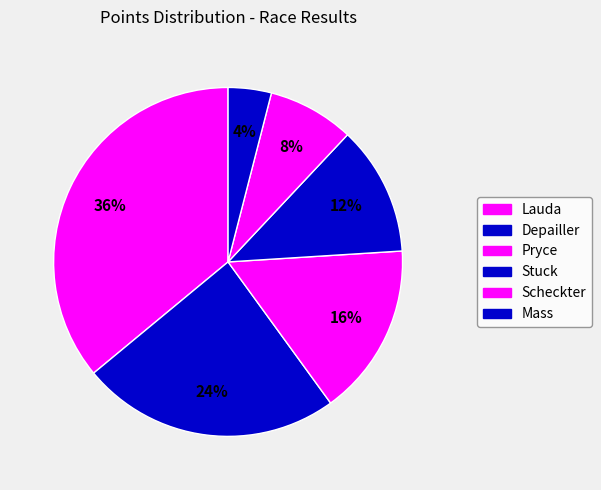

How many segments does this pie chart have?

6